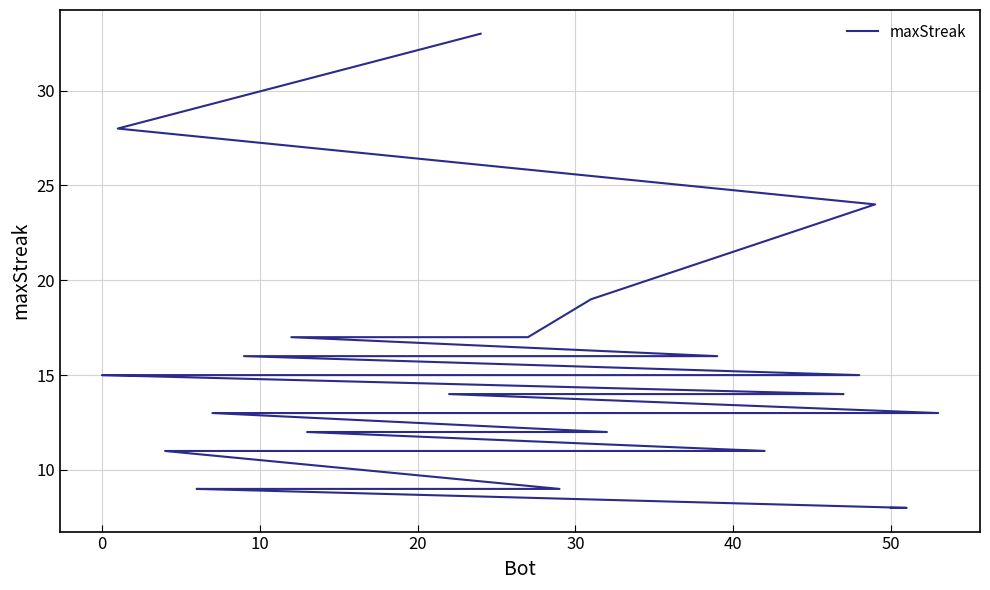

Is it true that the value at 10 is 12?

False